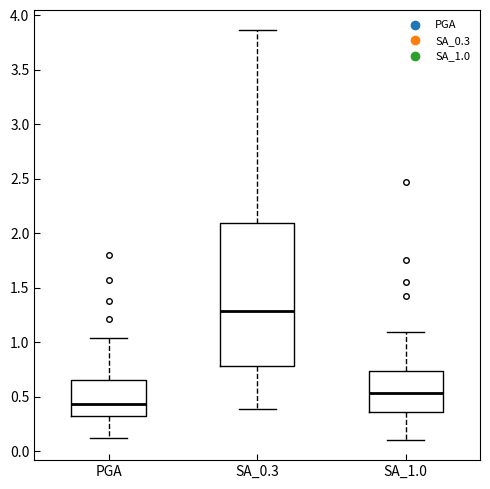

Which box's median line is the highest?

SA_0.3